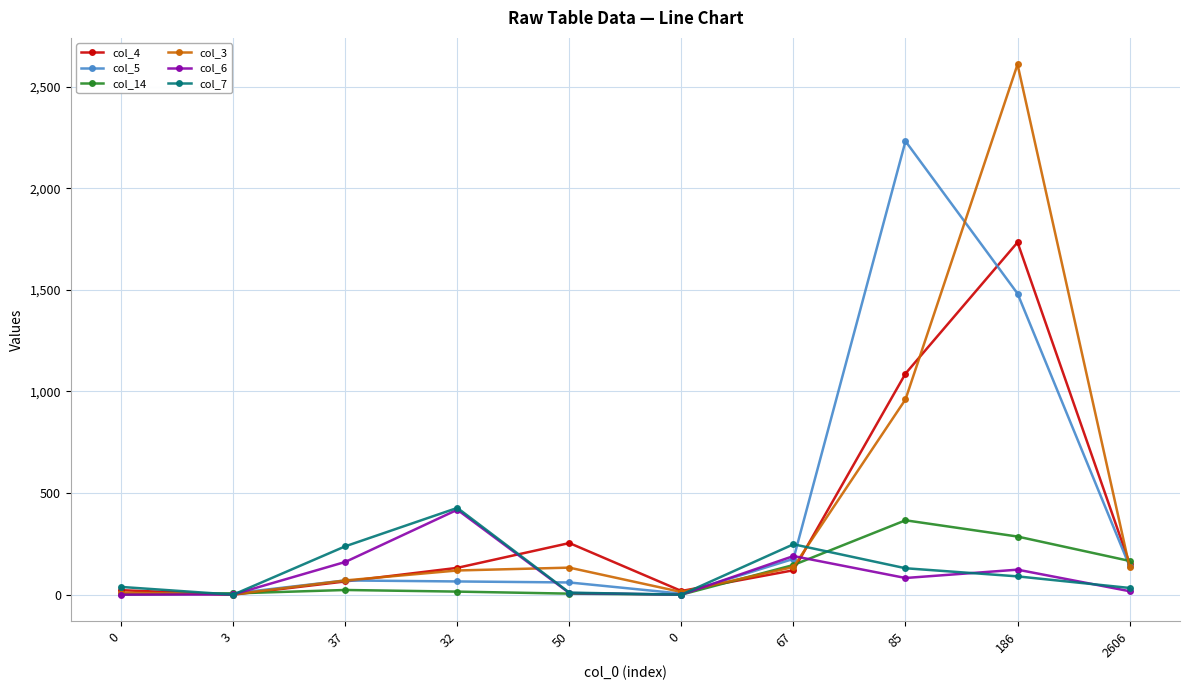

Rank the categories by col_14 value from lowest to highest.

0, 0, 50, 3, 32, 37, 67, 2606, 186, 85